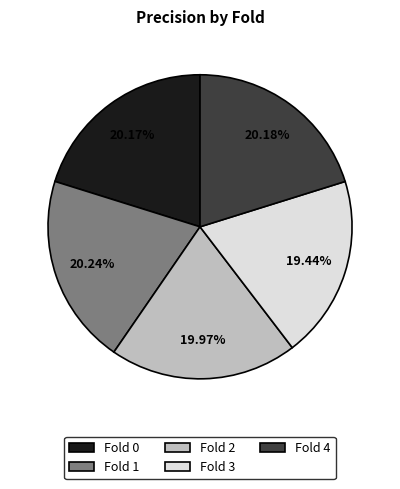

How many slices are in this pie chart?

5